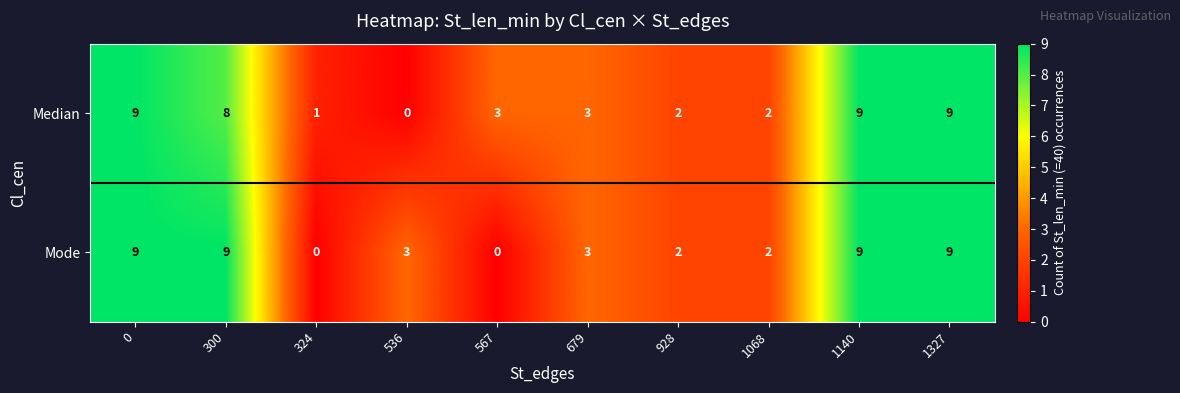

What is the total value across all series at 1140?

18